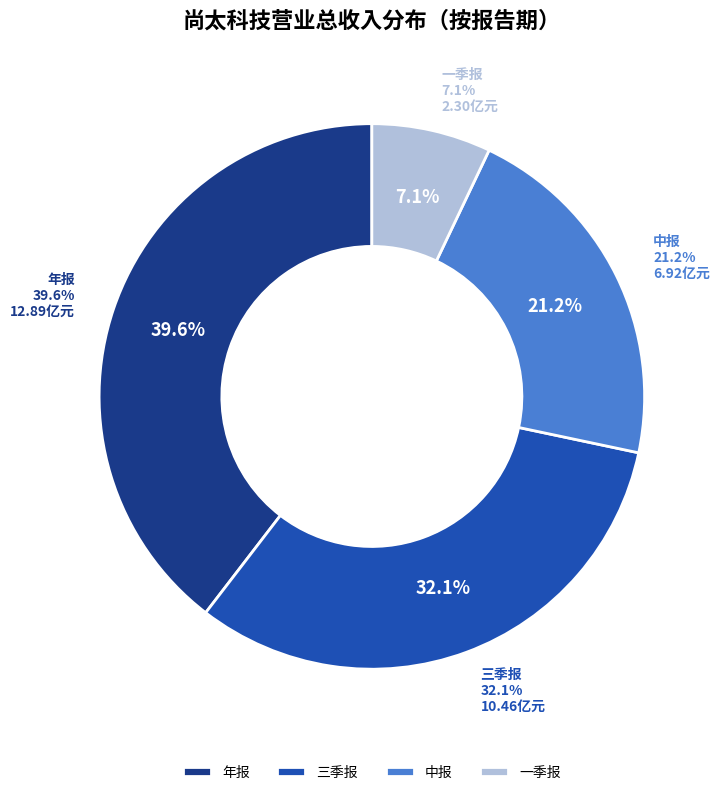

What is the largest slice in the pie chart?

年报